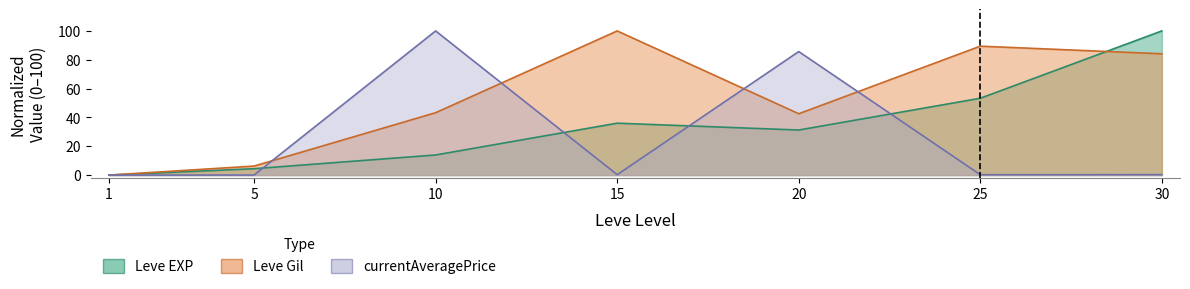

At how many categories does at least one series exceed 7?

5